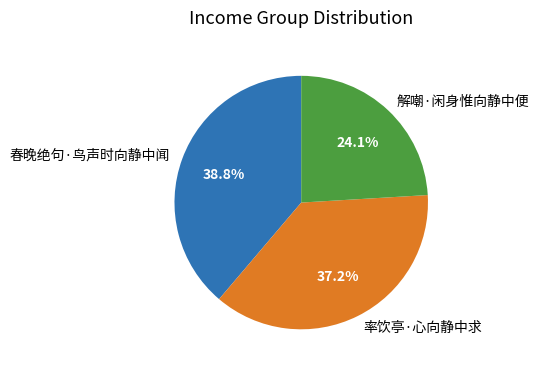

What percentage is NOT represented by 率饮亭·心向静中求?

62.8%